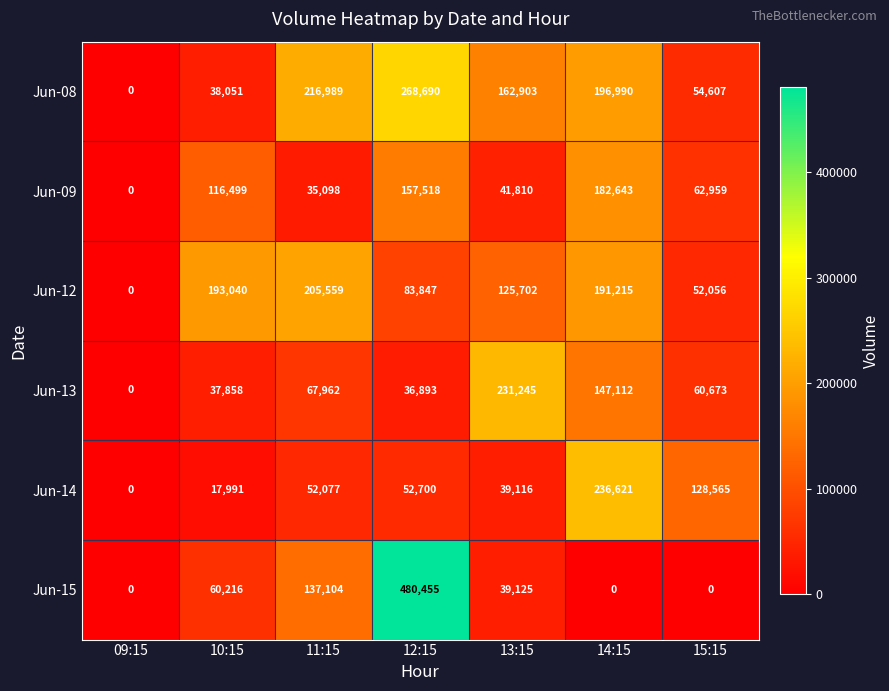

What is the approximate value of Jun-13 at 13:15?

231245